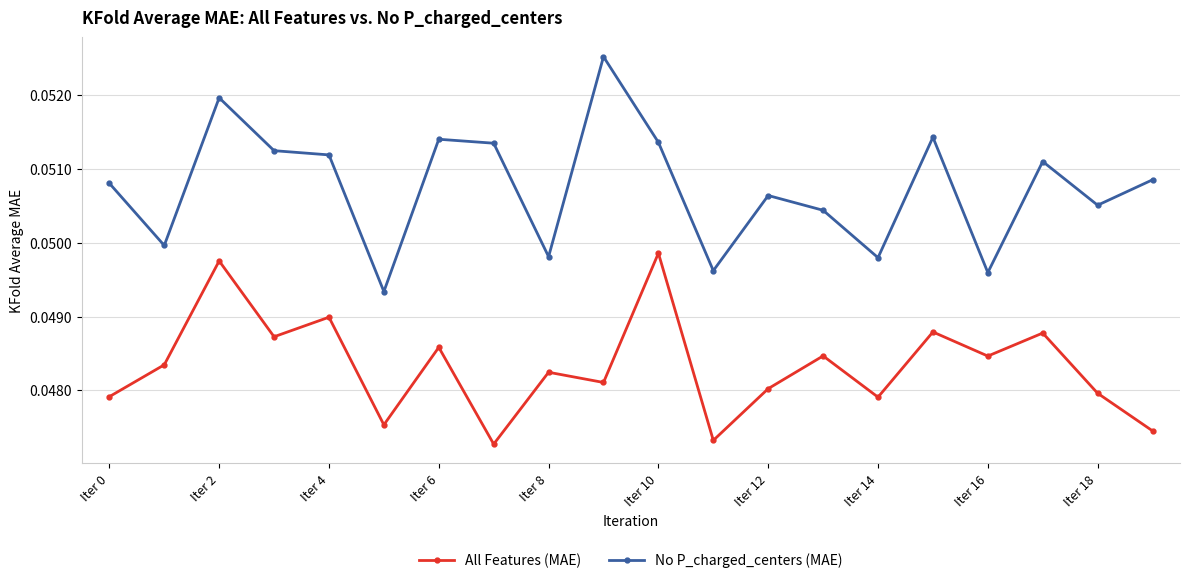

True or false: All Features (MAE) and No P_charged_centers (MAE) cross at least once.

False